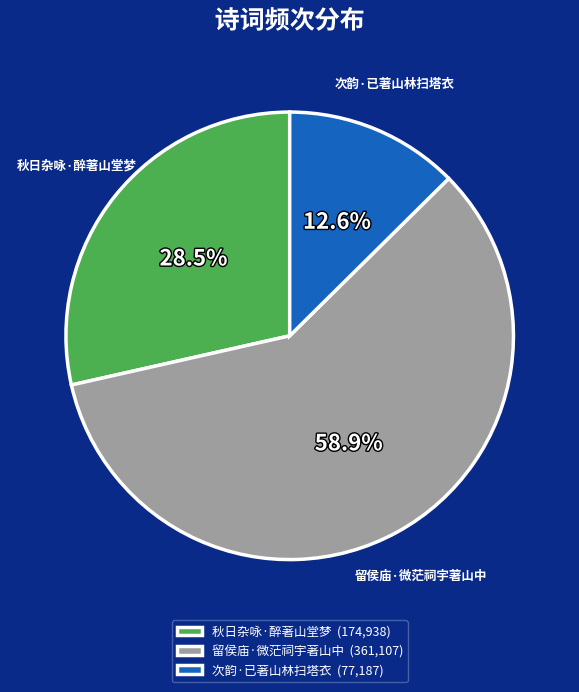

Which has a higher value, 留侯庙·微茫祠宇著山中 or 次韵·已著山林扫塔衣?

留侯庙·微茫祠宇著山中